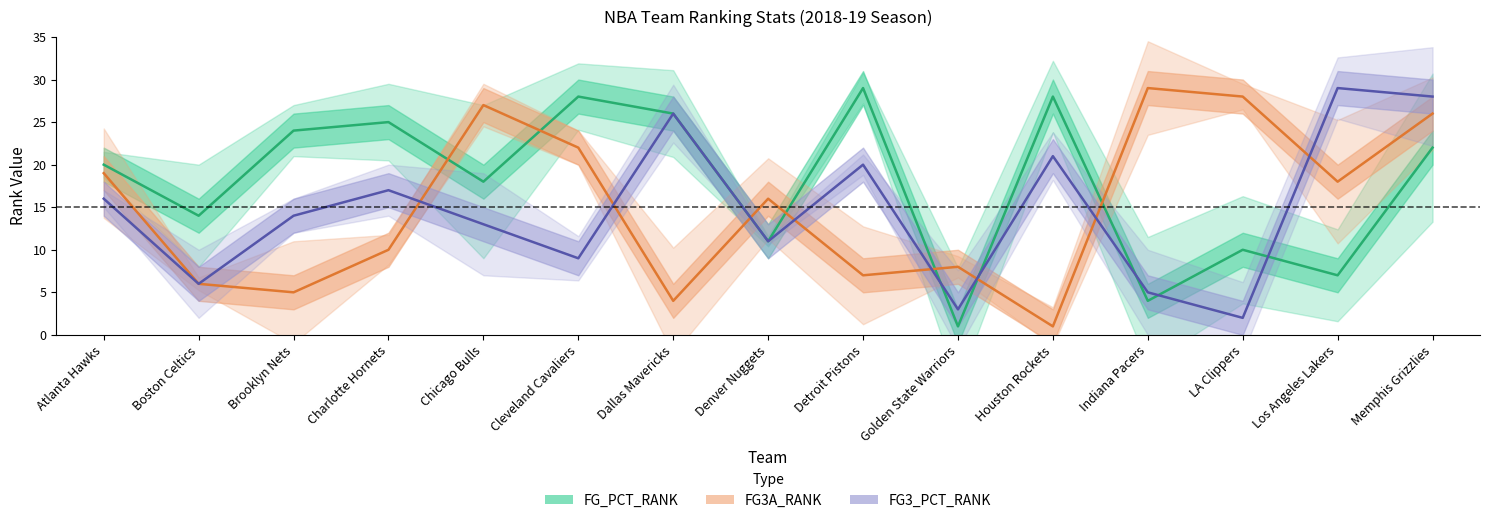

The value of FG_PCT_RANK at Golden State Warriors is 1. True or false?

True